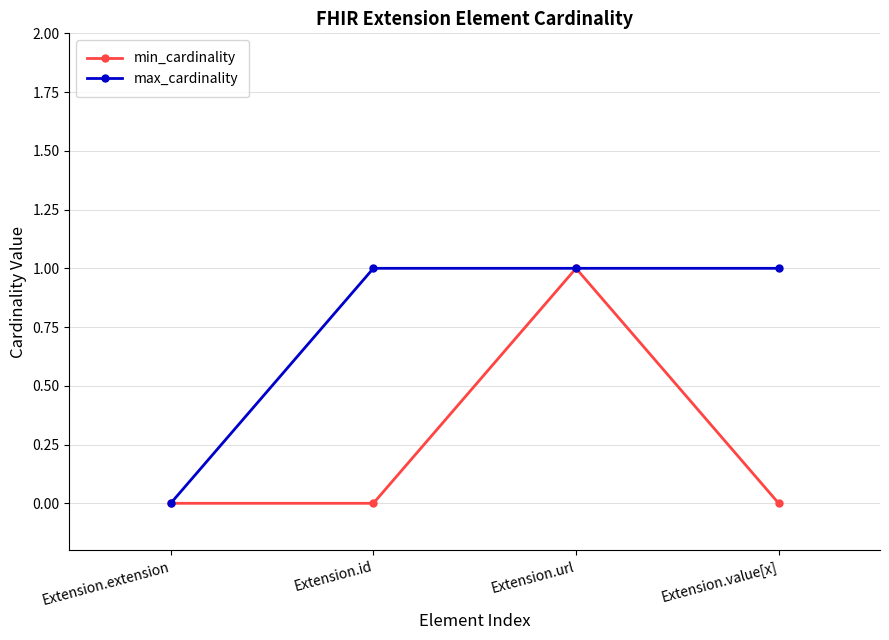

Reading right to left, transcribe all the data shown in this chart.

min_cardinality: 0	1	0	0
max_cardinality: 1	1	1	0